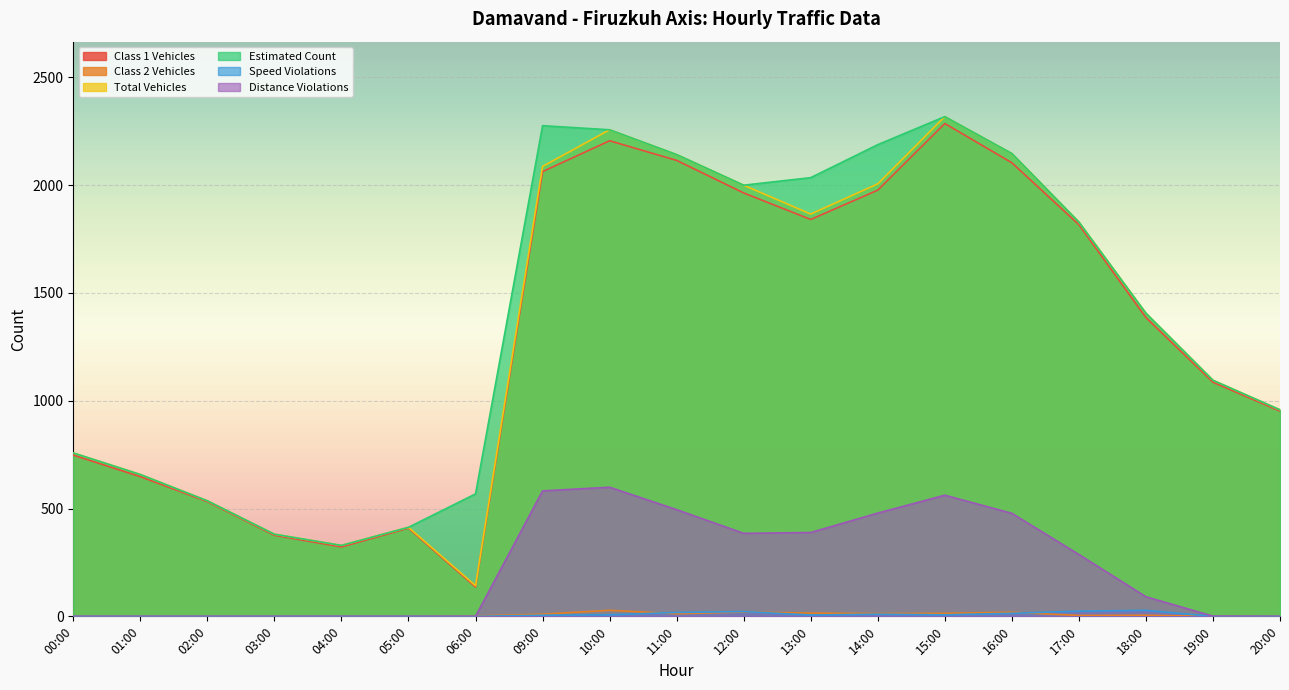

True or false: Class 1 Vehicles and Estimated Count cross at least once.

False